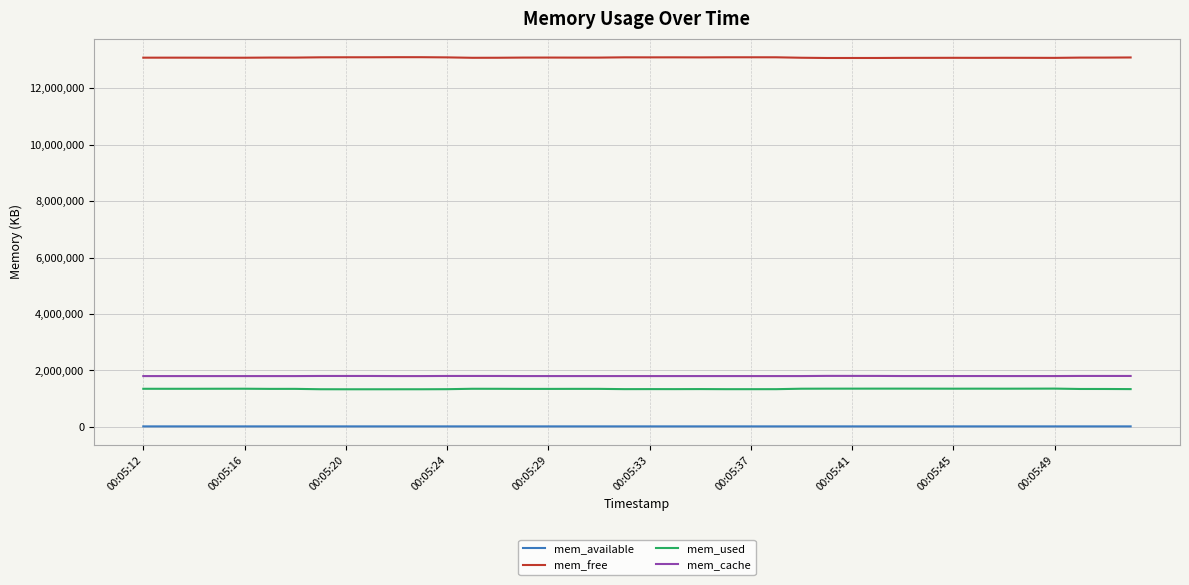

True or false: mem_available and mem_used cross at least once.

False